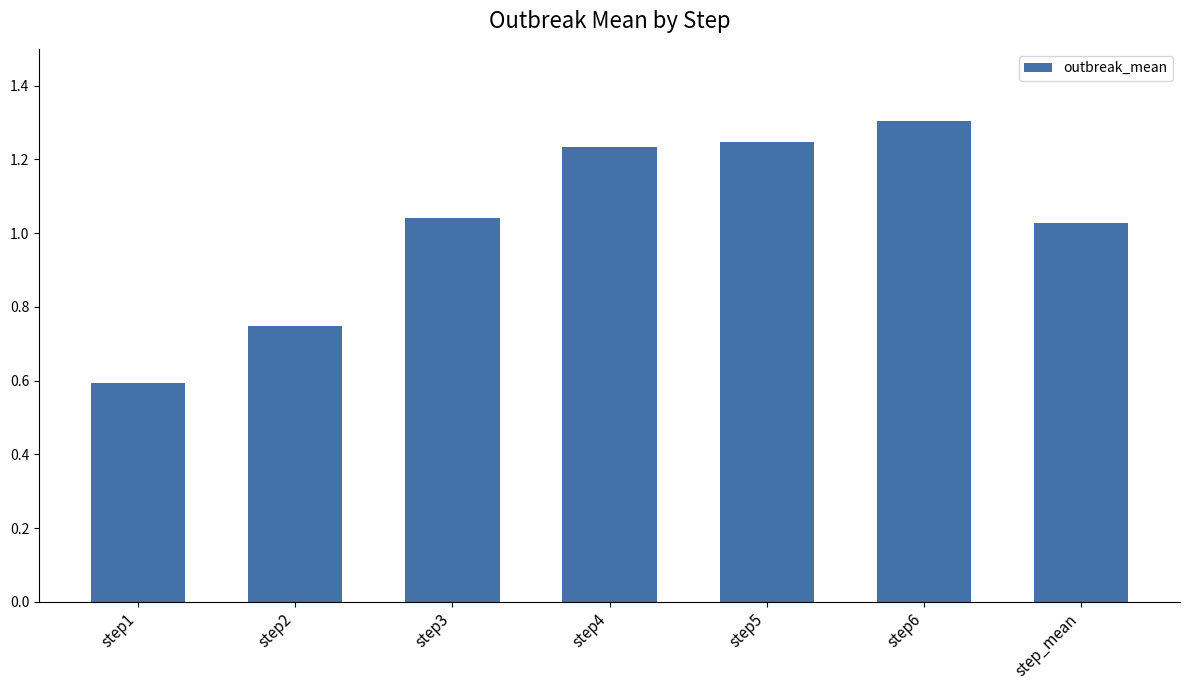

What is the label of the 6th bar from the left?

step6